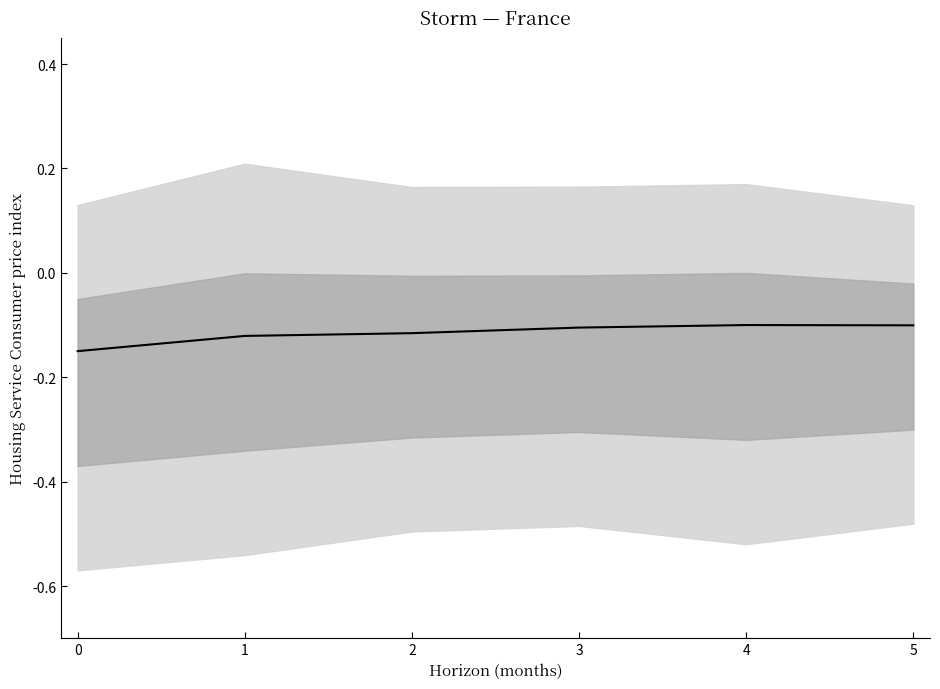

What is the average value?

-0.1